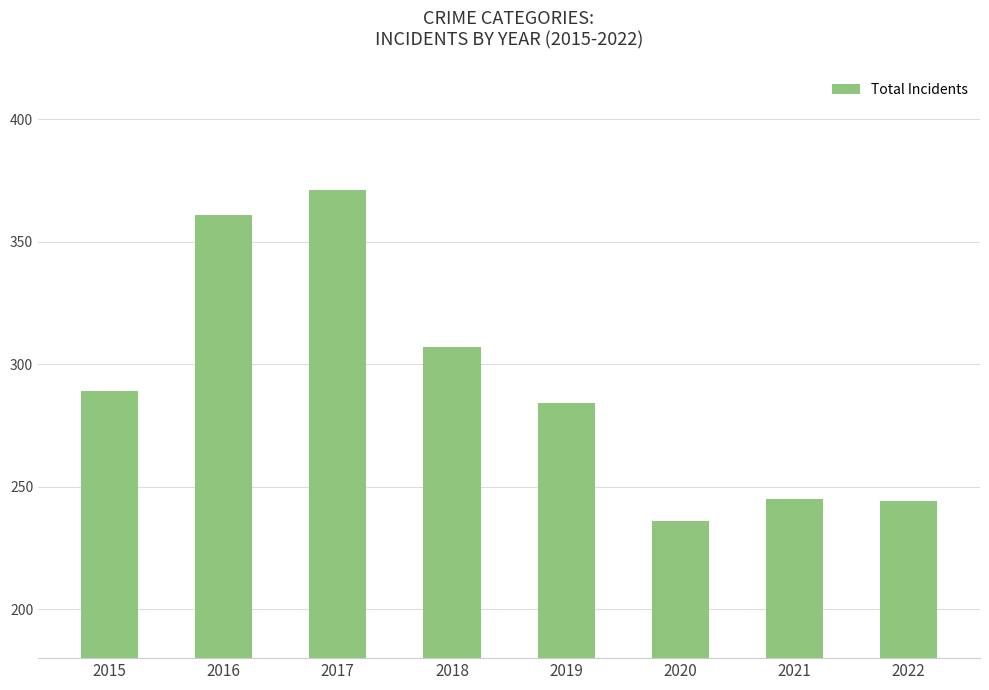

Which label corresponds to the smallest value in the chart?

2020